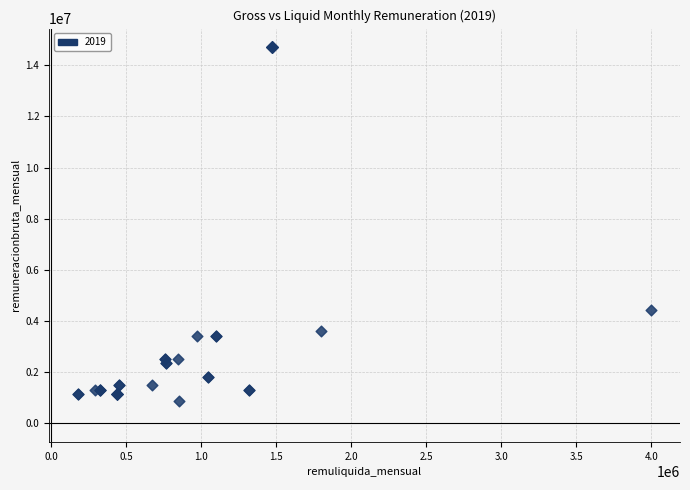

What Y value in the scatter plot is closest to 7777777?

4444444